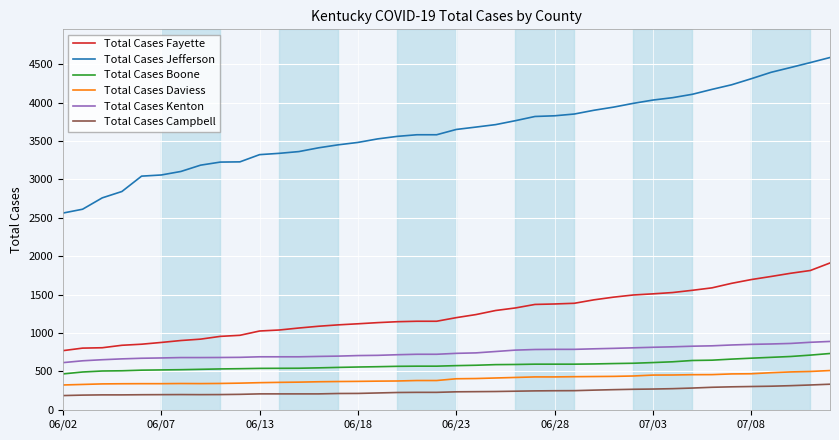

What is the minimum value for Total Cases Kenton?

614